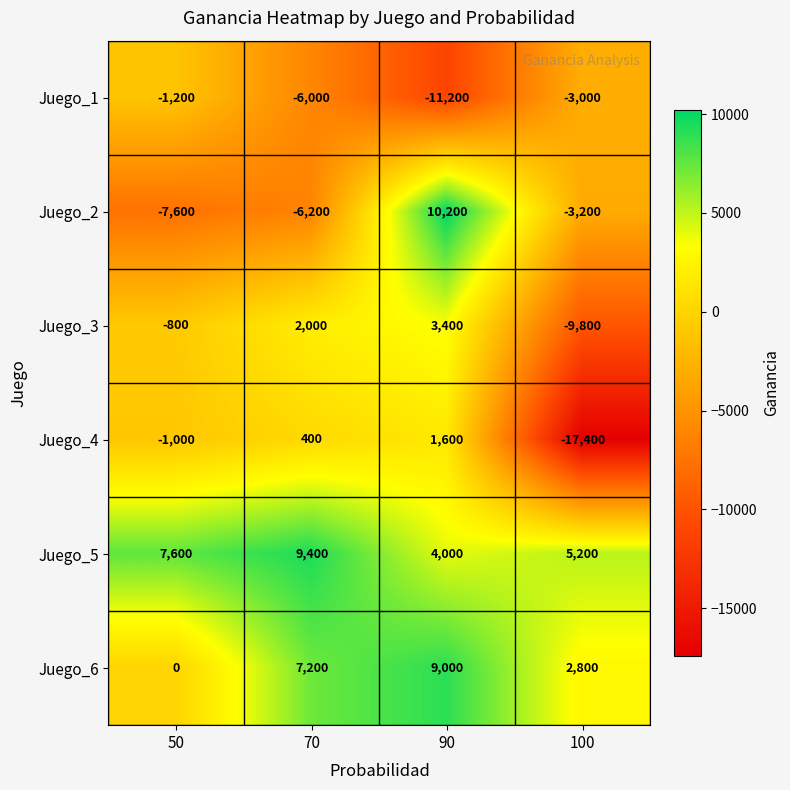

Between 50 and 100, which series saw the biggest shift?

Juego_4